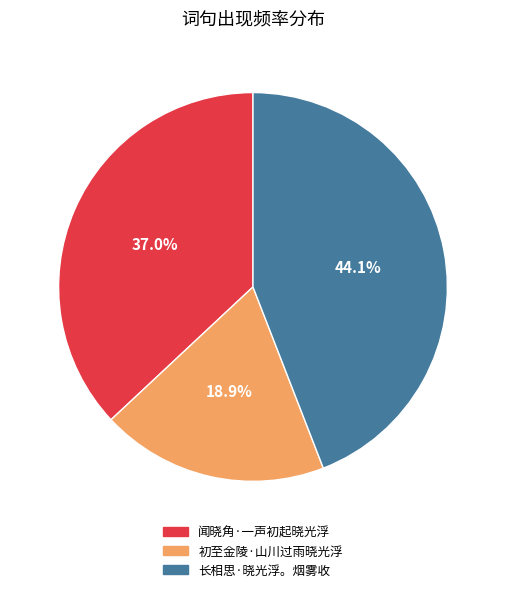

Which has a higher value, 闻晓角·一声初起晓光浮 or 长相思·晓光浮。烟雾收?

长相思·晓光浮。烟雾收